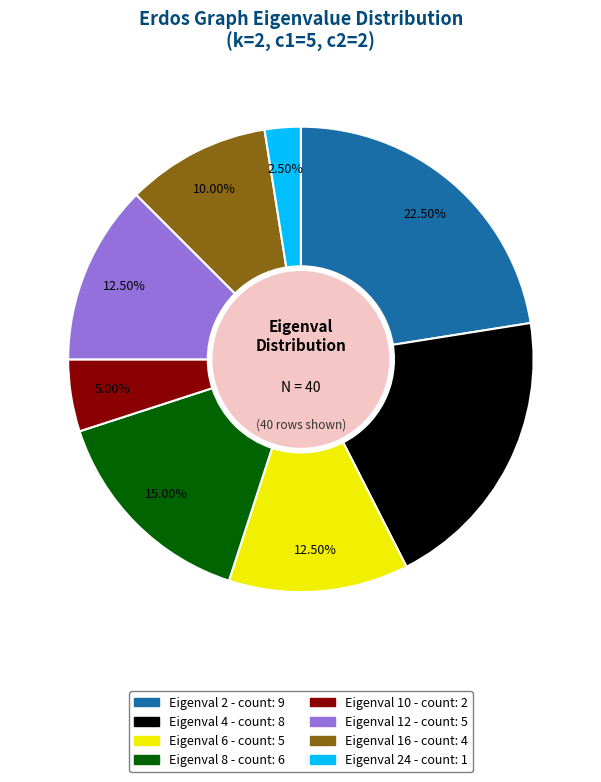

Does any single category account for the majority?

No